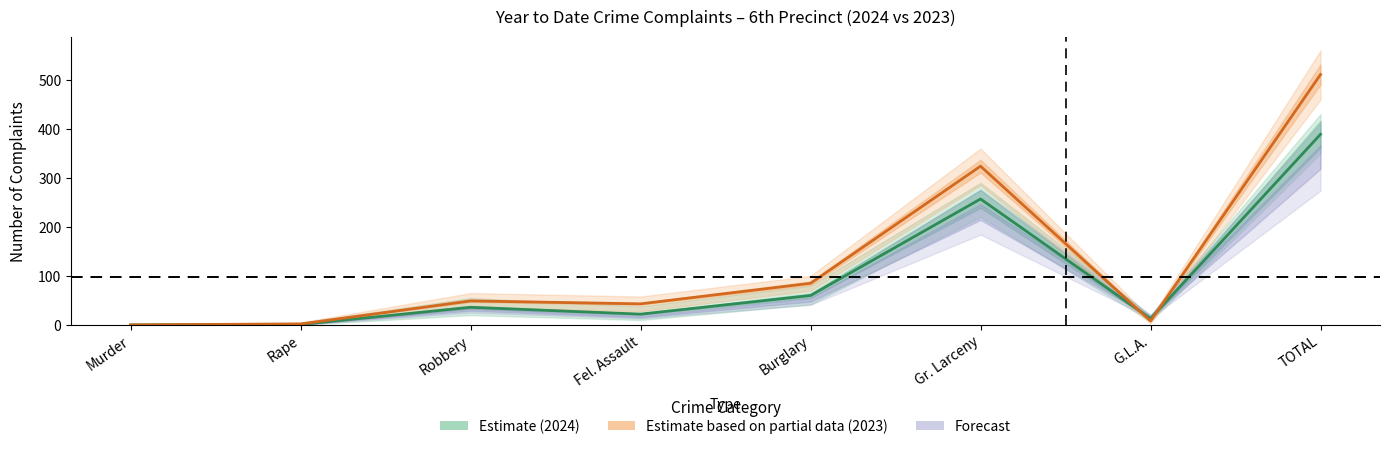

How many lines are shown in the chart?

2